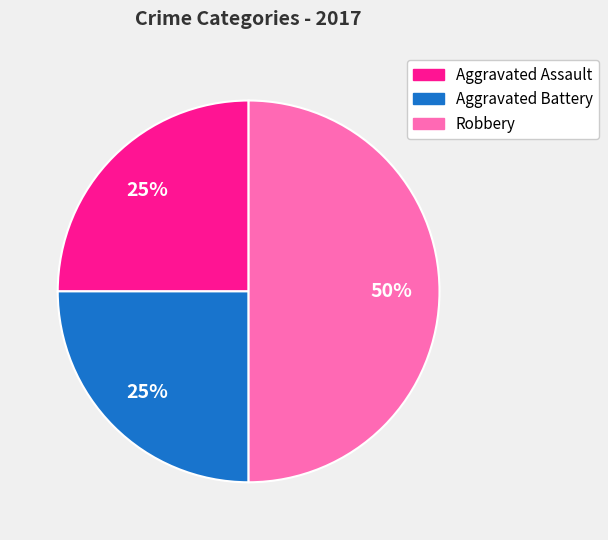

Is Aggravated Assault the majority of the pie?

No